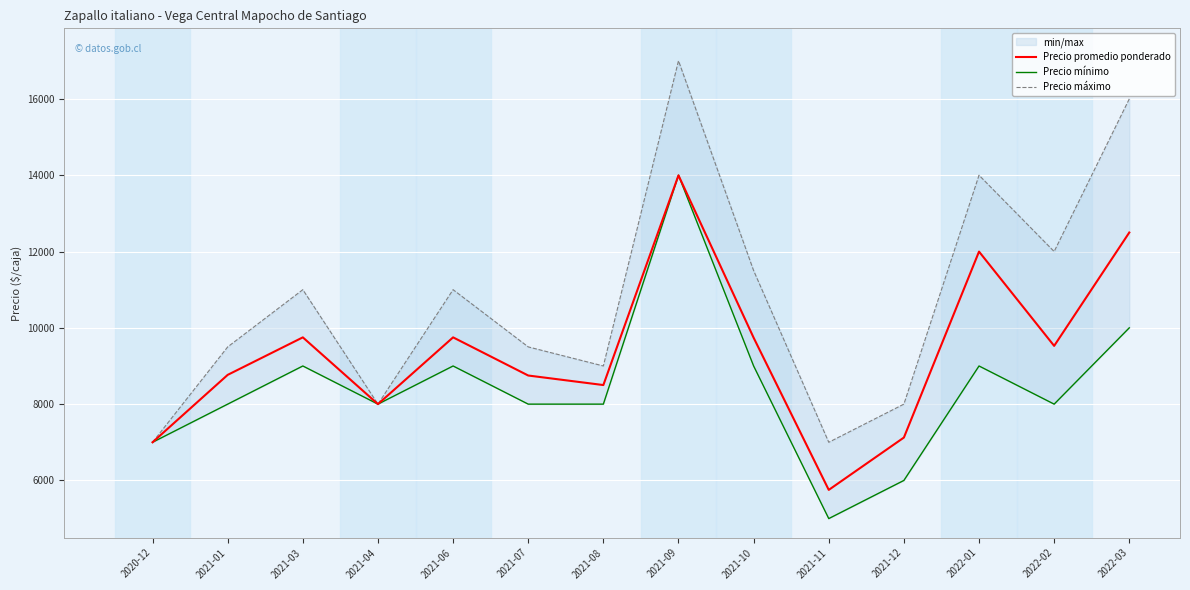

Between 2021-07 and 2022-03, which series saw the biggest shift?

Precio máximo